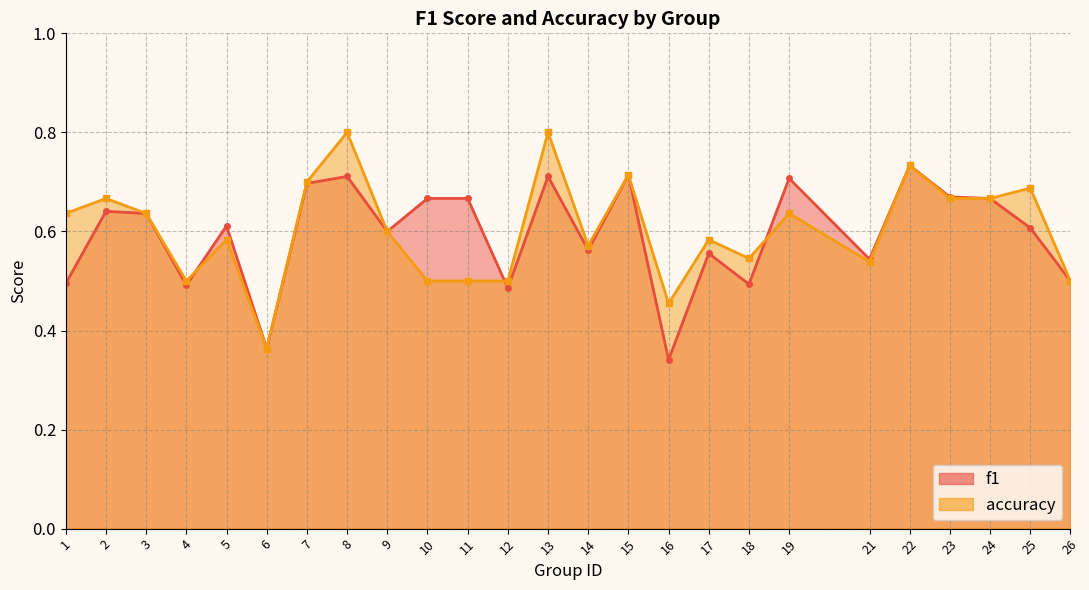

Which series has the largest range (max minus min)?

accuracy